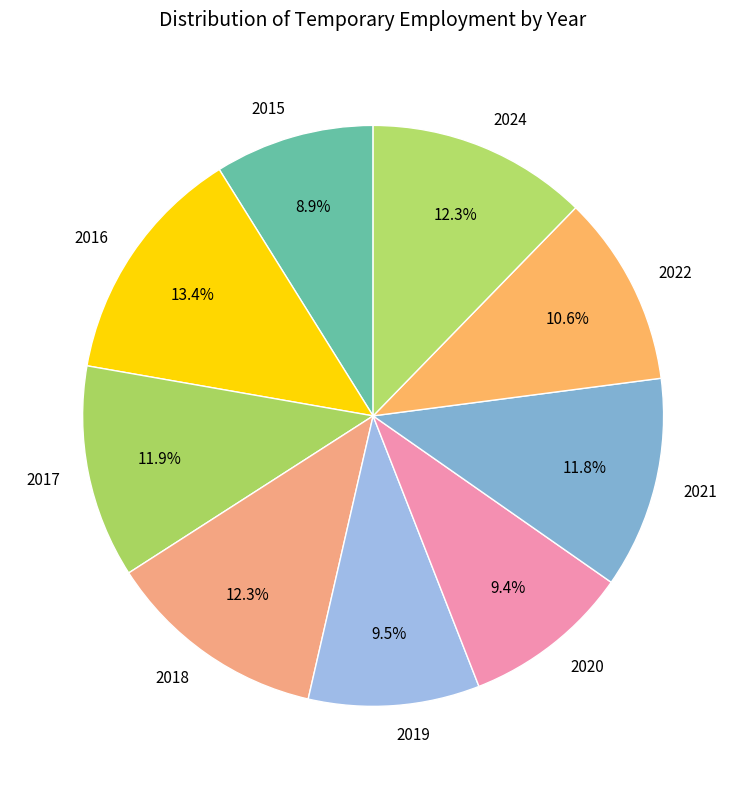

Is it true that 2021 is 12% of the pie?

True